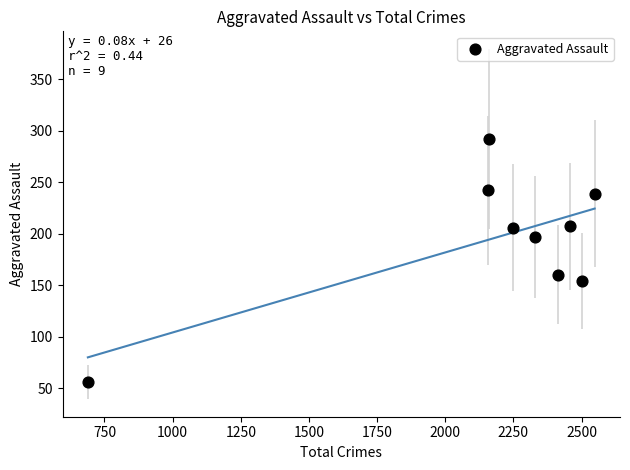

What is the range of Y values (max minus min)?

236